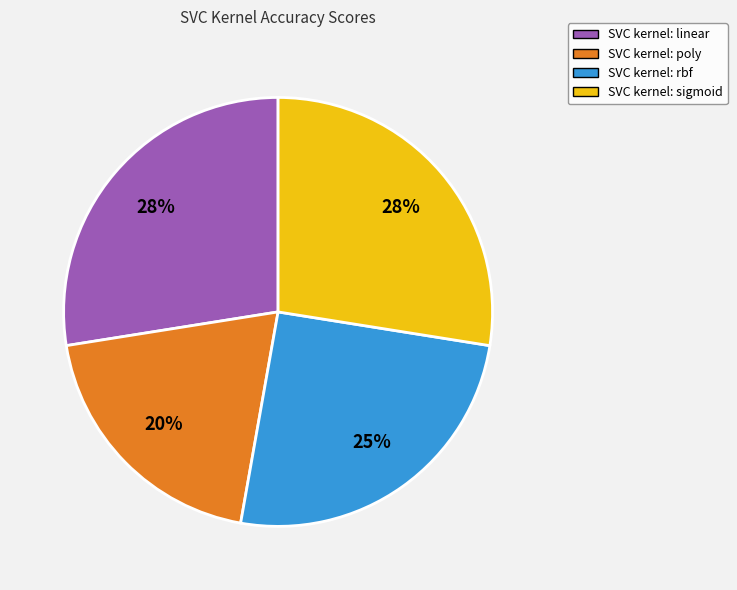

To the nearest percent, what is the average slice percentage?

25%